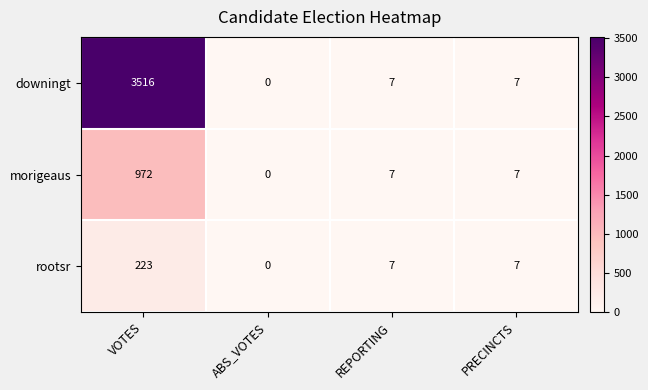

Reading left to right, what are all the values shown in this chart?

downingt: VOTES=3516	ABS_VOTES=0	REPORTING=7	PRECINCTS=7
morigeaus: VOTES=972	ABS_VOTES=0	REPORTING=7	PRECINCTS=7
rootsr: VOTES=223	ABS_VOTES=0	REPORTING=7	PRECINCTS=7